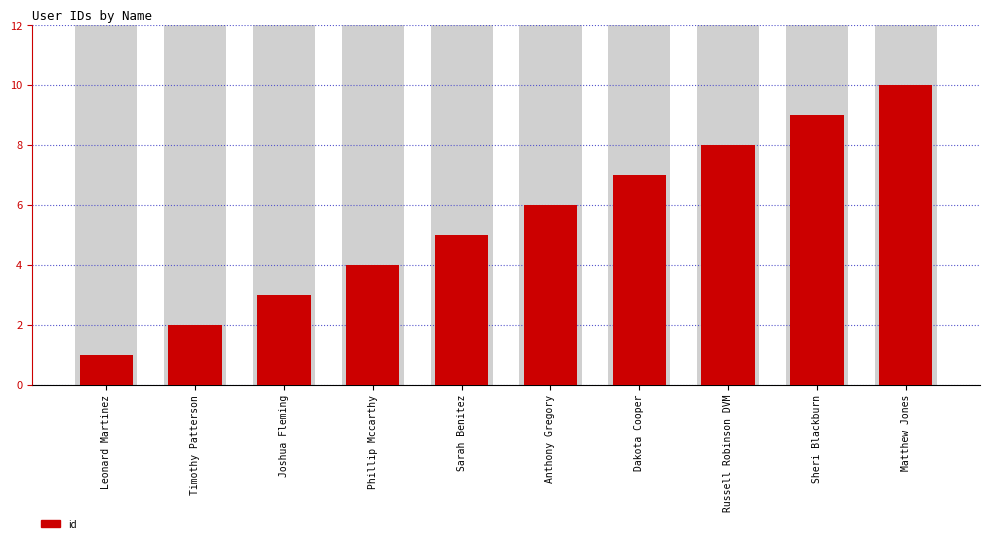

Count the values in the range 3 to 8.

6